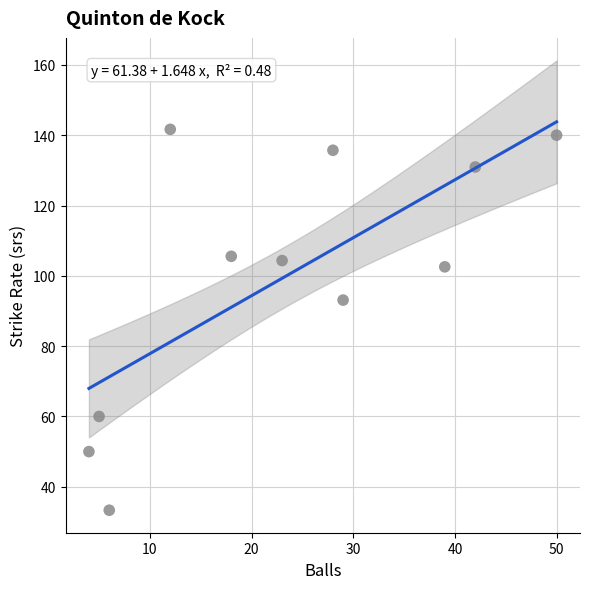

What is the average Y value?

99.7